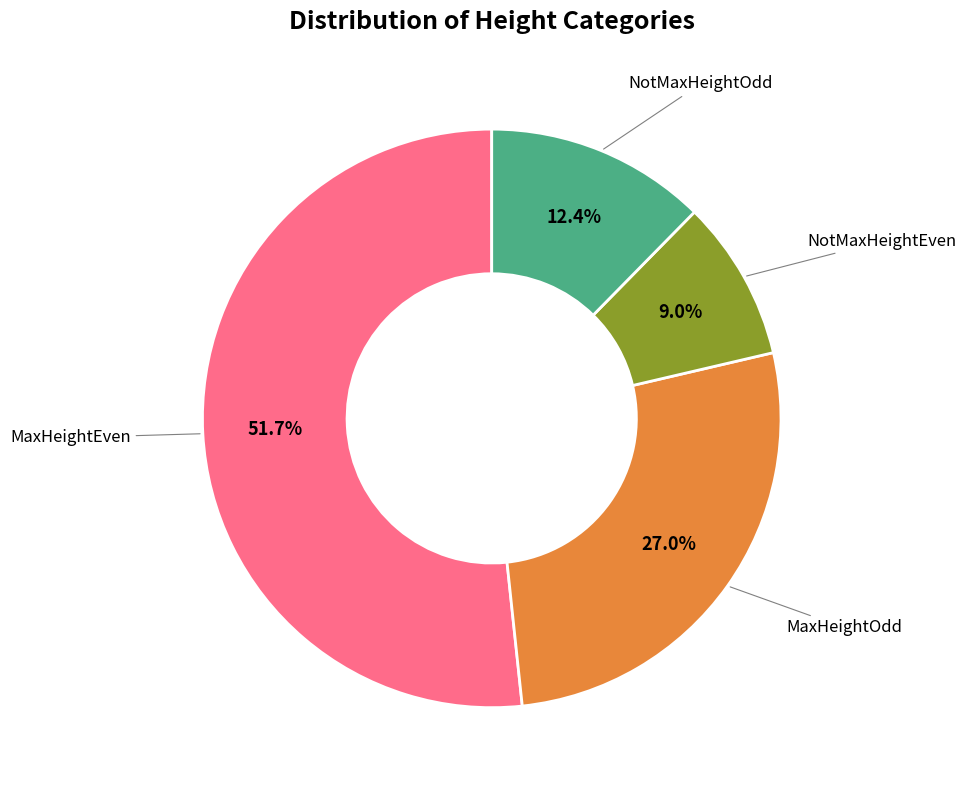

Does any single category account for the majority?

Yes